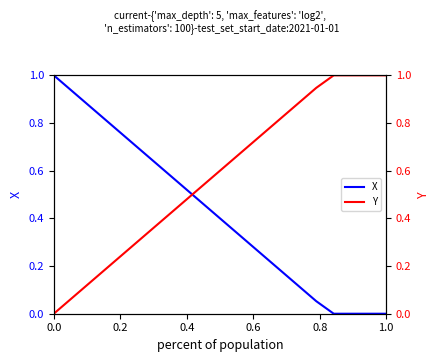

Which series has the largest range (max minus min)?

X